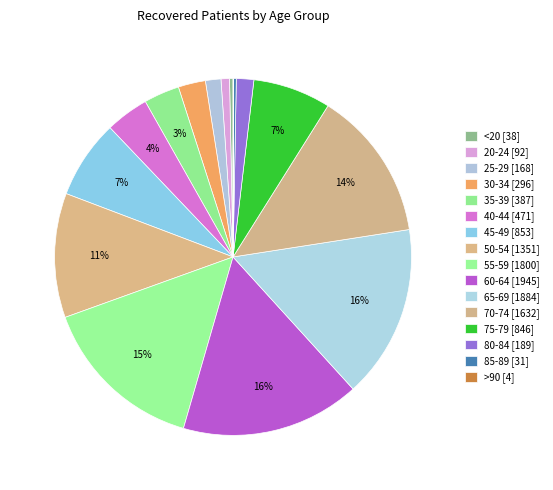

What percentage do 20-24 and 25-29 together represent?

2.2%